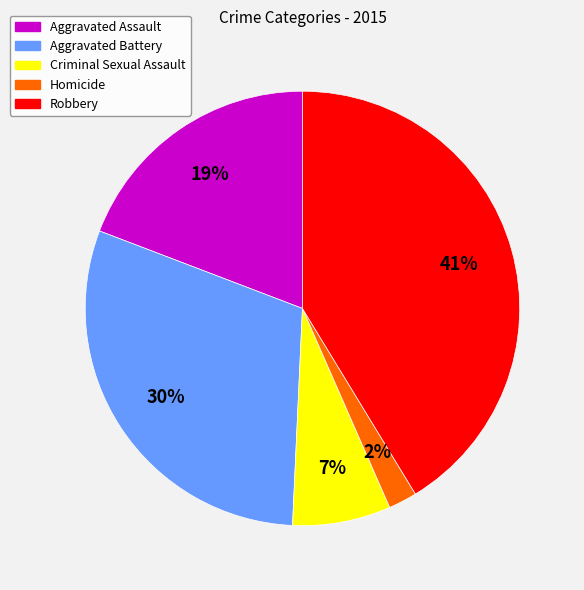

Does Robbery represent more than half of the total?

No